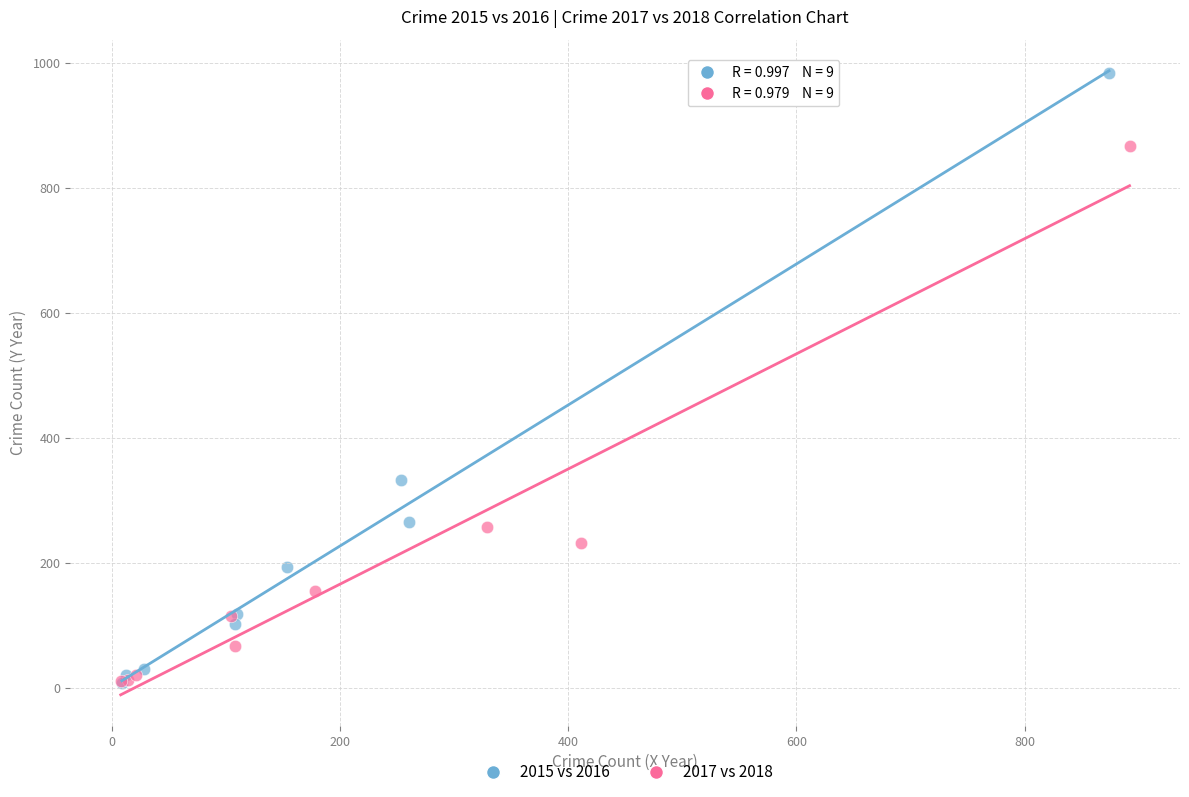

Which series has the widest spread of Y values?

2015 vs 2016